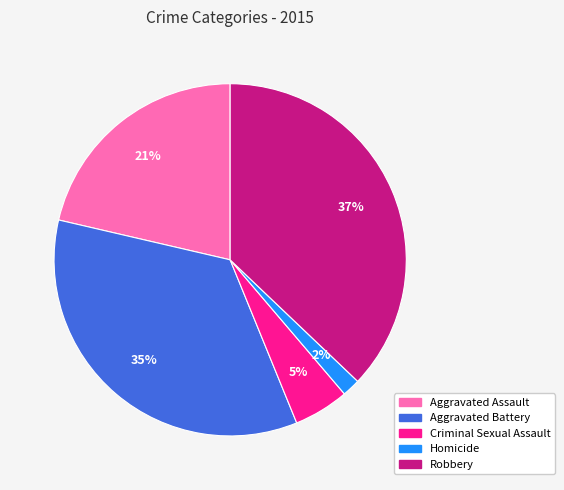

Approximately how many times larger is the value at Homicide compared to Aggravated Assault?

0.1